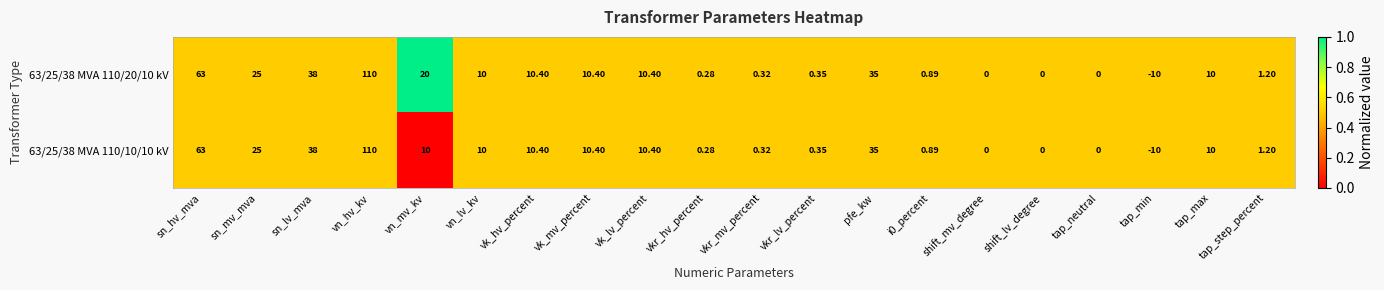

At which category does the chart reach its minimum across all series?

tap_min